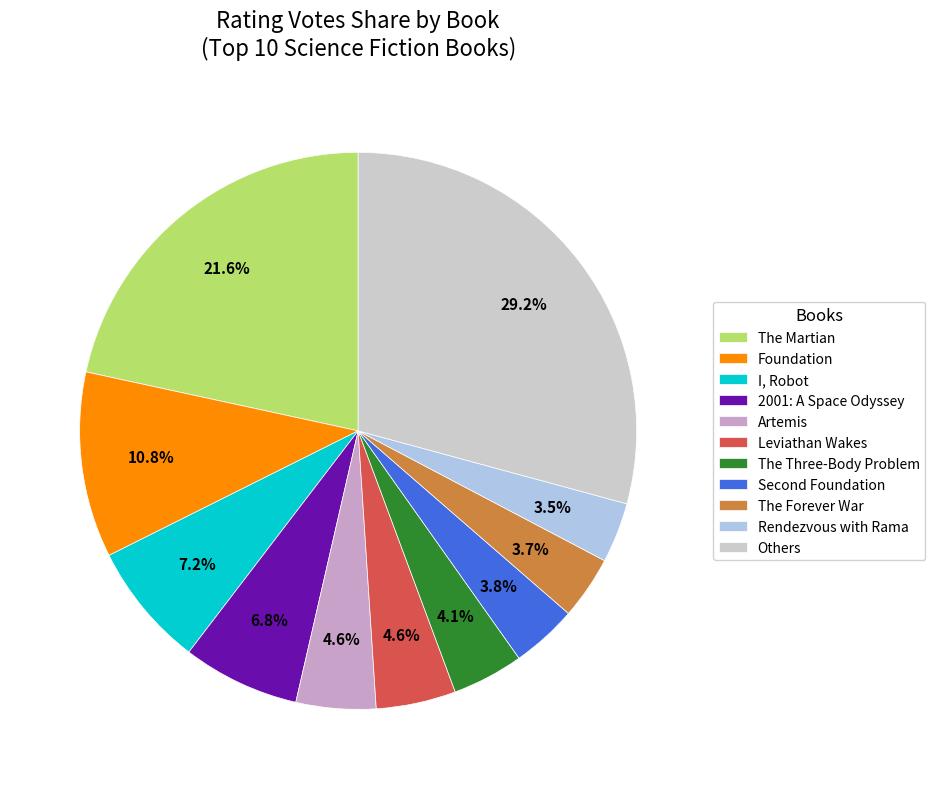

True or false: Leviathan Wakes accounts for 11% of the total.

False